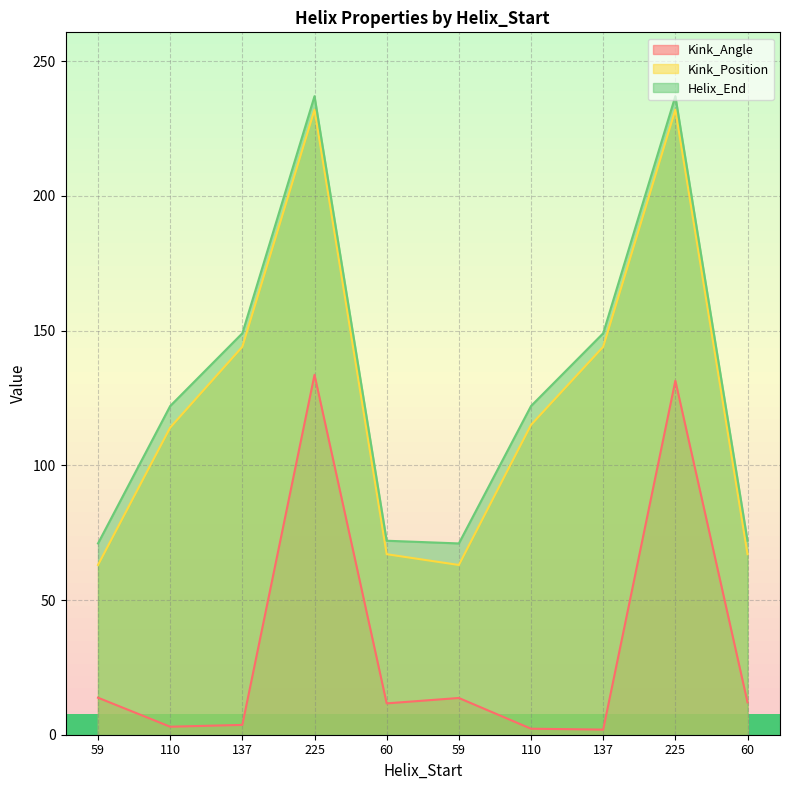

List the series in order of their peak value, highest first.

Helix_End, Kink_Position, Kink_Angle